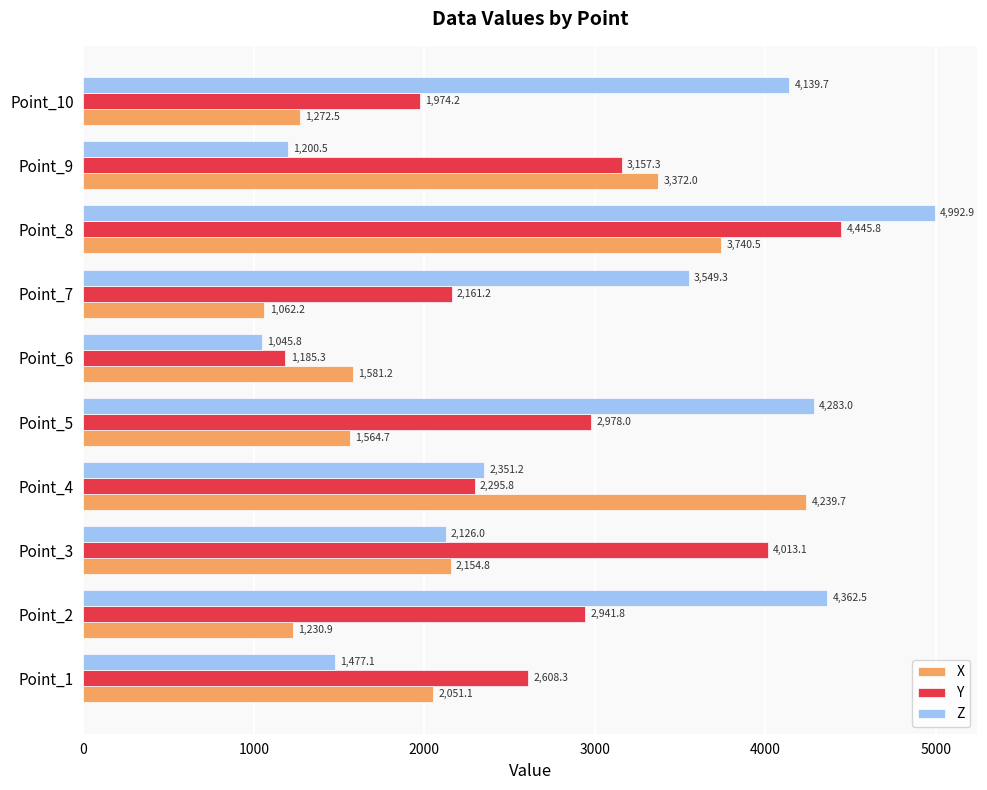

What is the sum of all Y values?

27760.8